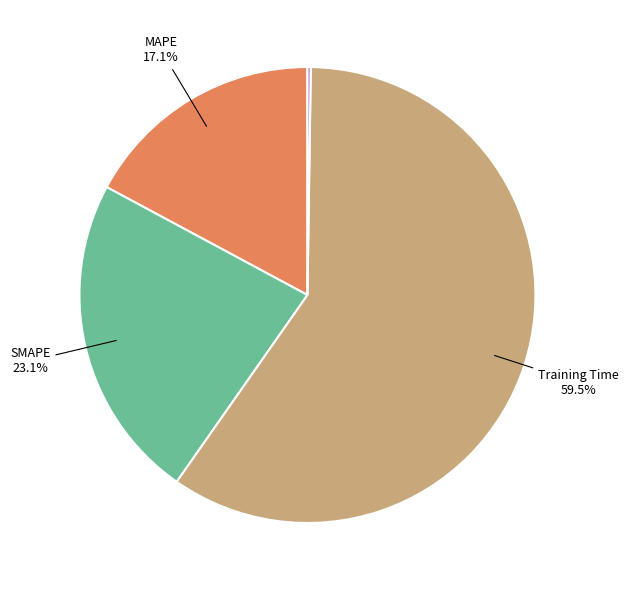

Is there a majority slice in this chart?

Yes